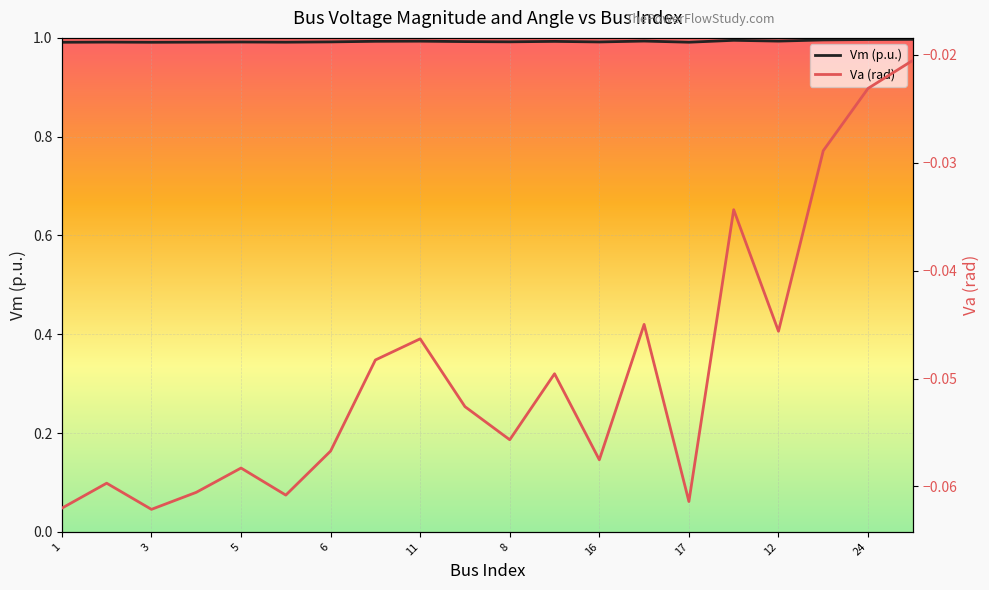

Which series has the largest range (max minus min)?

Va (rad)